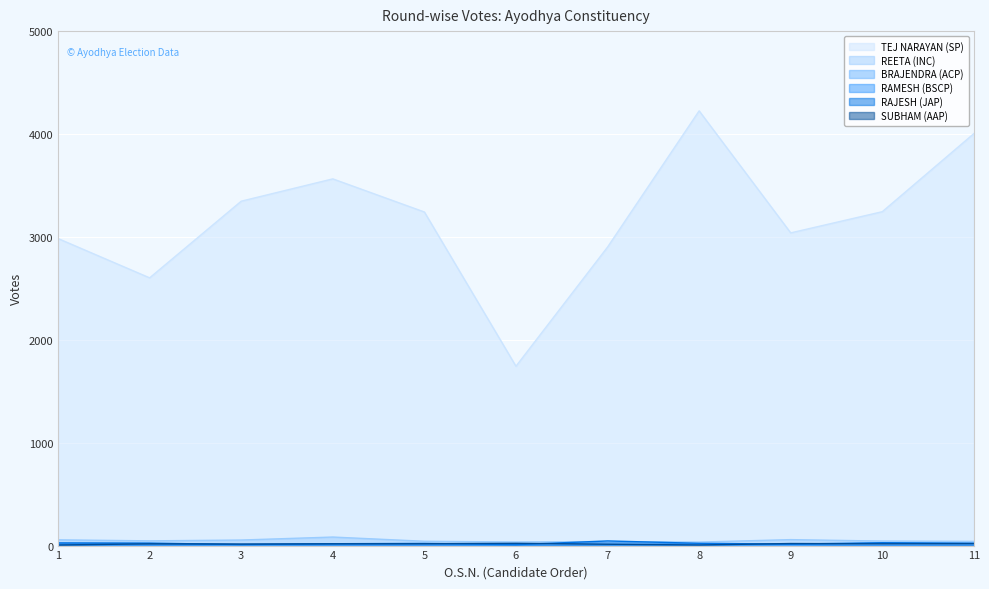

True or false: TEJ NARAYAN (SP) and RAJESH (JAP) intersect in this chart.

False